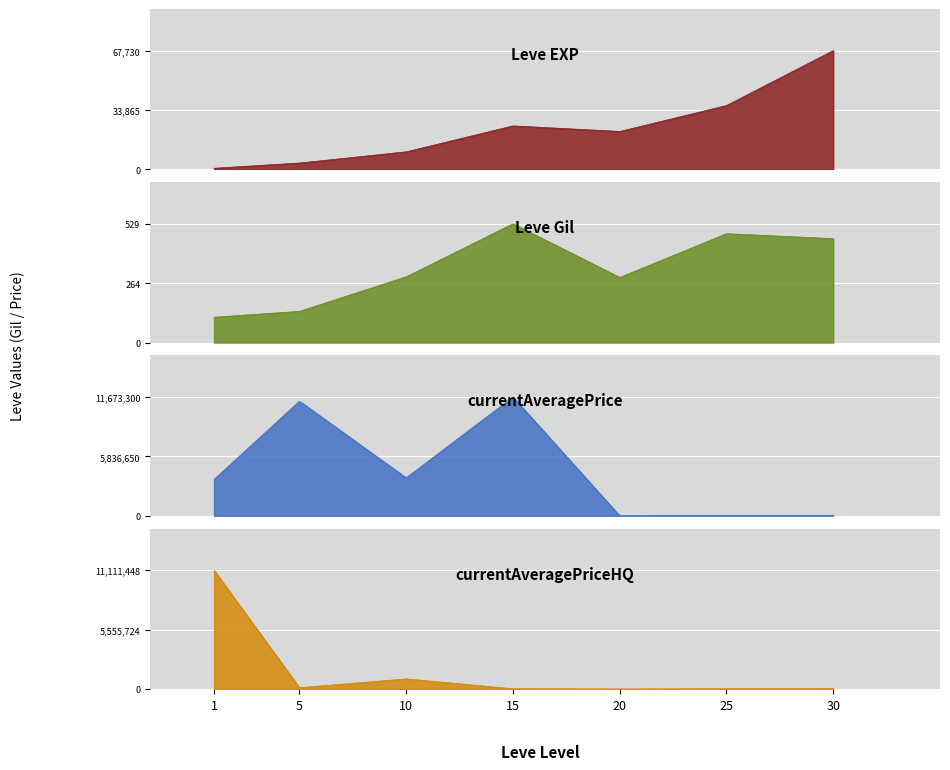

Rank the categories by currentAveragePriceHQ value from highest to lowest.

0, 2, 1, 6, 5, 3, 4